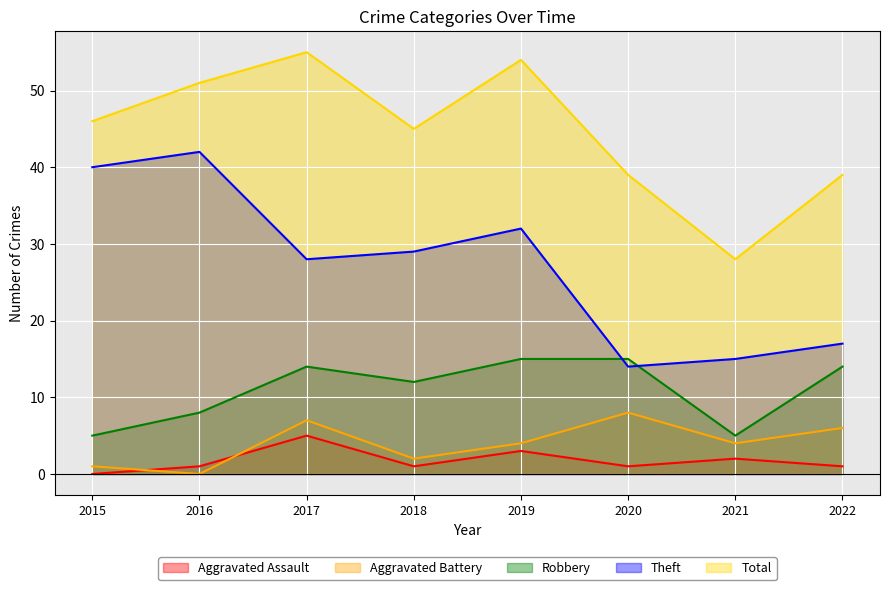

Reading left to right, extract all data points from this chart.

Aggravated Assault: 0	1	5	1	3	1	2	1
Aggravated Battery: 1	0	7	2	4	8	4	6
Robbery: 5	8	14	12	15	15	5	14
Theft: 40	42	28	29	32	14	15	17
Total: 46	51	55	45	54	39	28	39